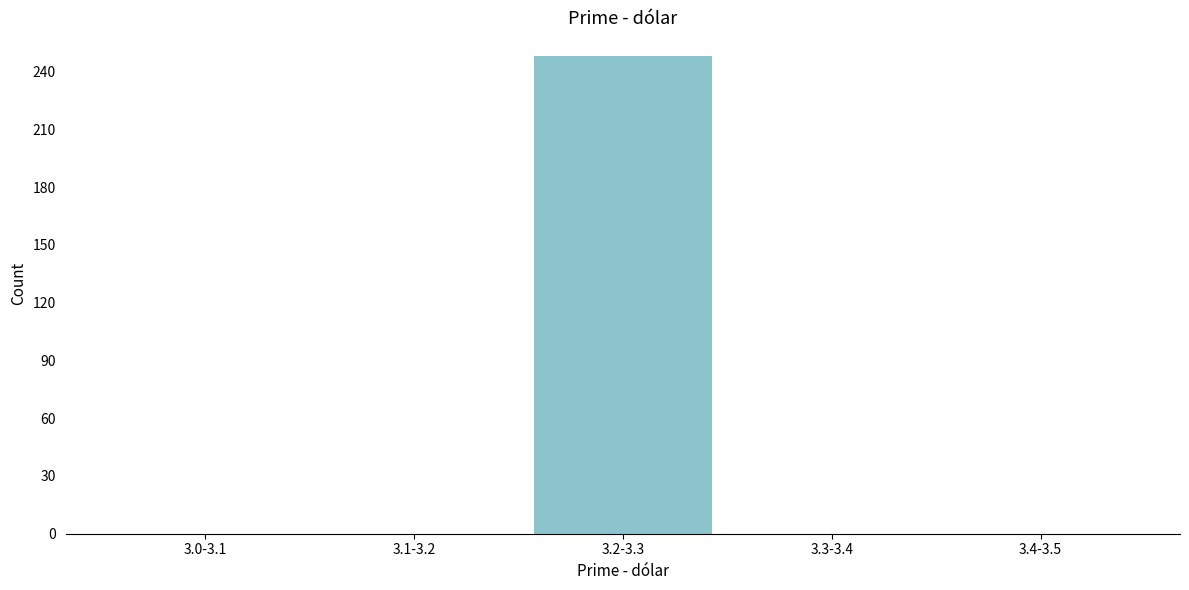

Reading left to right, list all the values displayed in this chart.

3.0-3.1=0	3.1-3.2=0	3.2-3.3=248	3.3-3.4=0	3.4-3.5=0